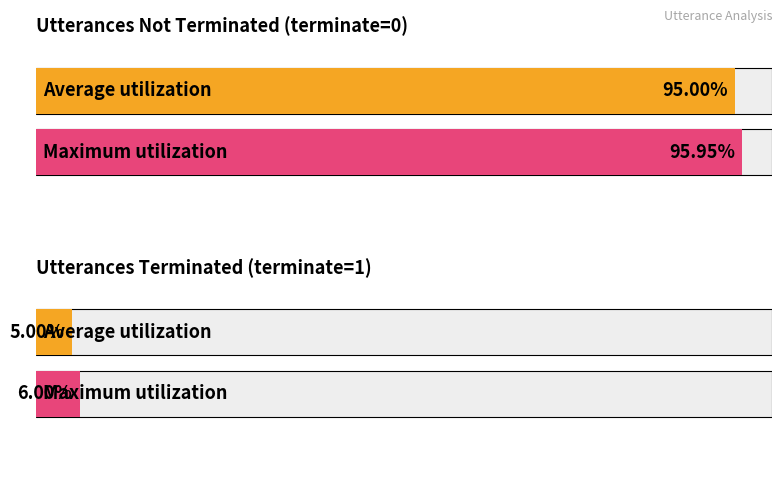

At which category does the chart reach its minimum across all series?

1